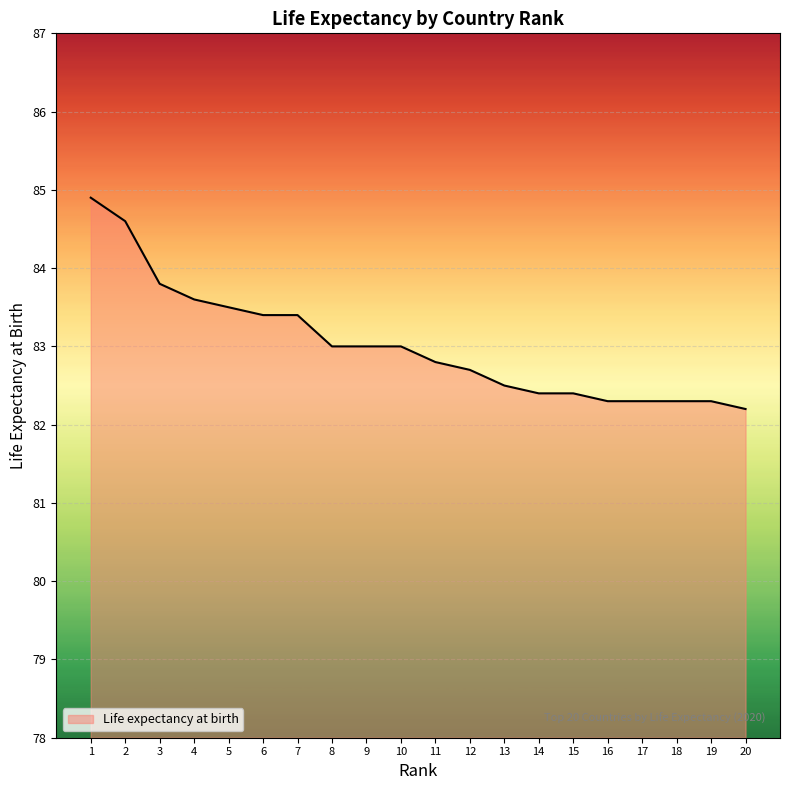

What is the difference between the maximum and minimum values?

2.7